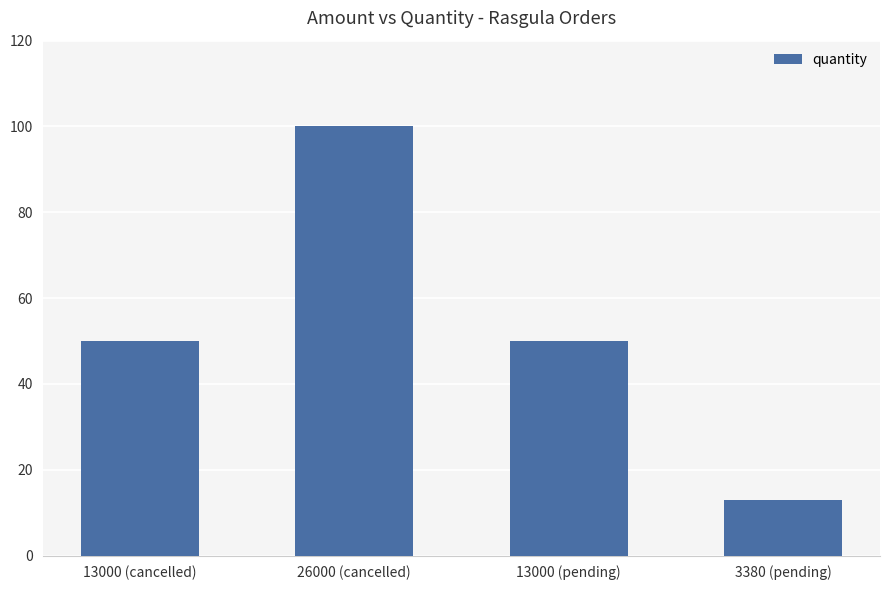

Count the values in the range 50 to 100.

3